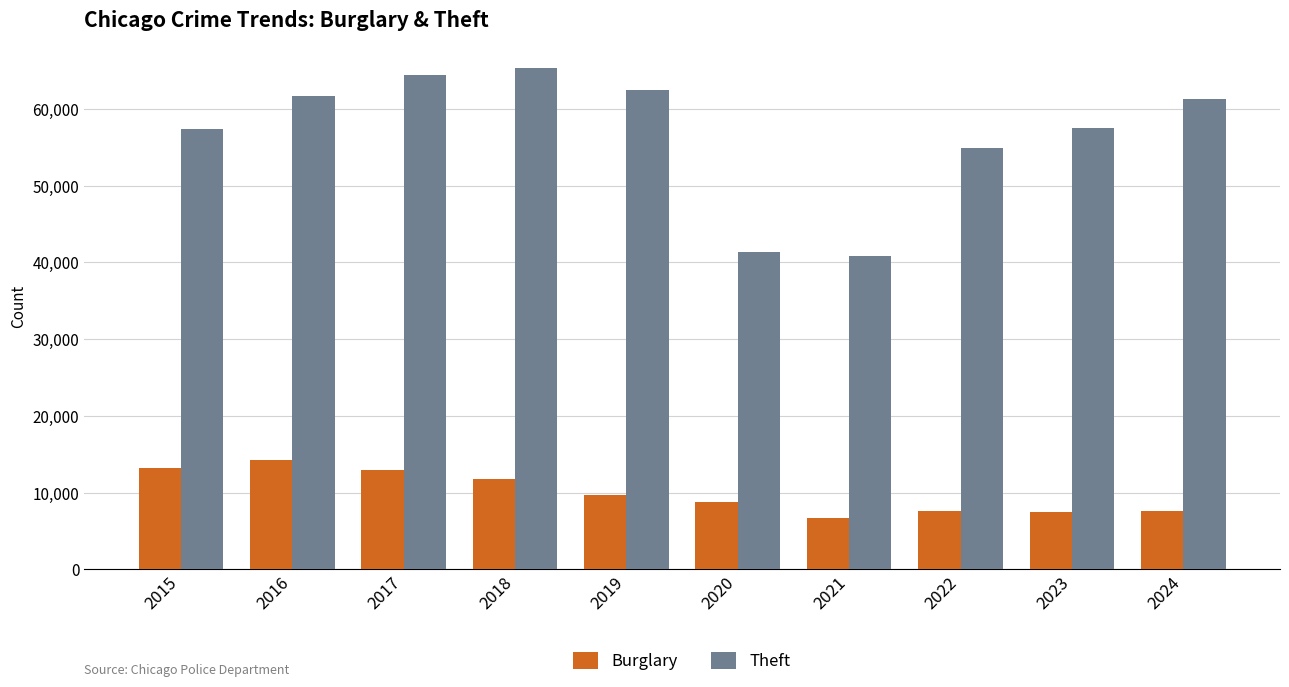

Between 2017 and 2023, which series saw the biggest shift?

Theft